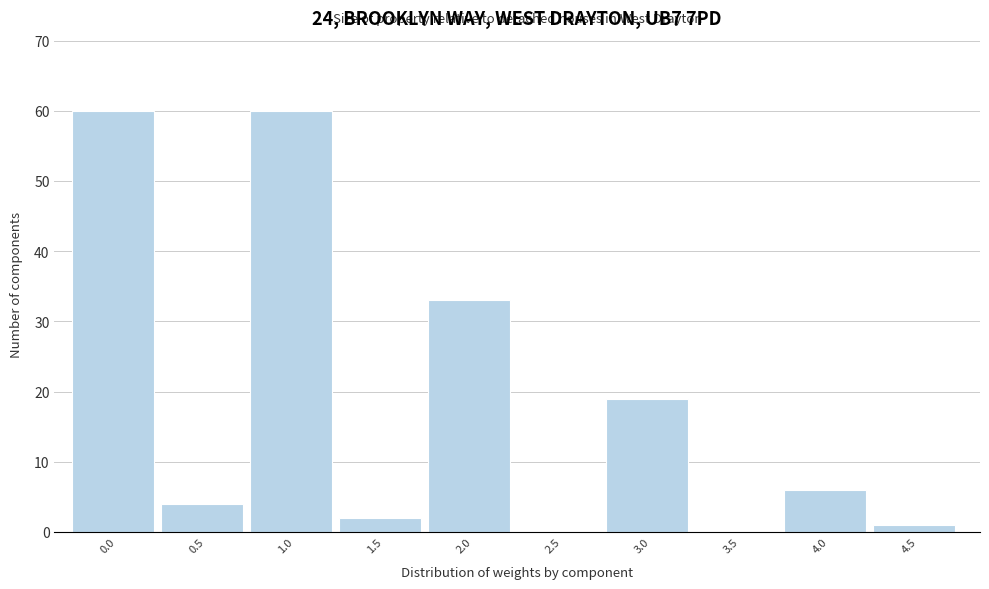

Reading left to right, list all the values displayed in this chart.

0.0=60	0.5=4	1.0=60	1.5=2	2.0=33	2.5=0	3.0=19	3.5=0	4.0=6	4.5=1